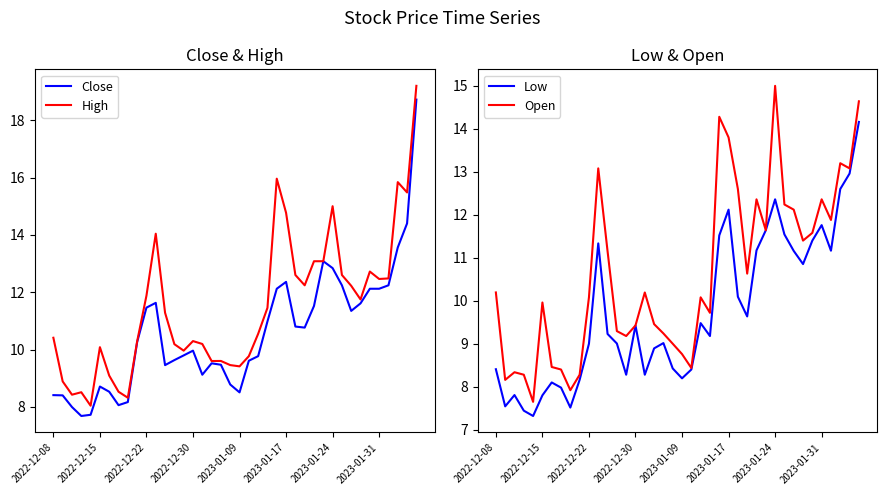

What is the maximum value shown in the chart?

19.2